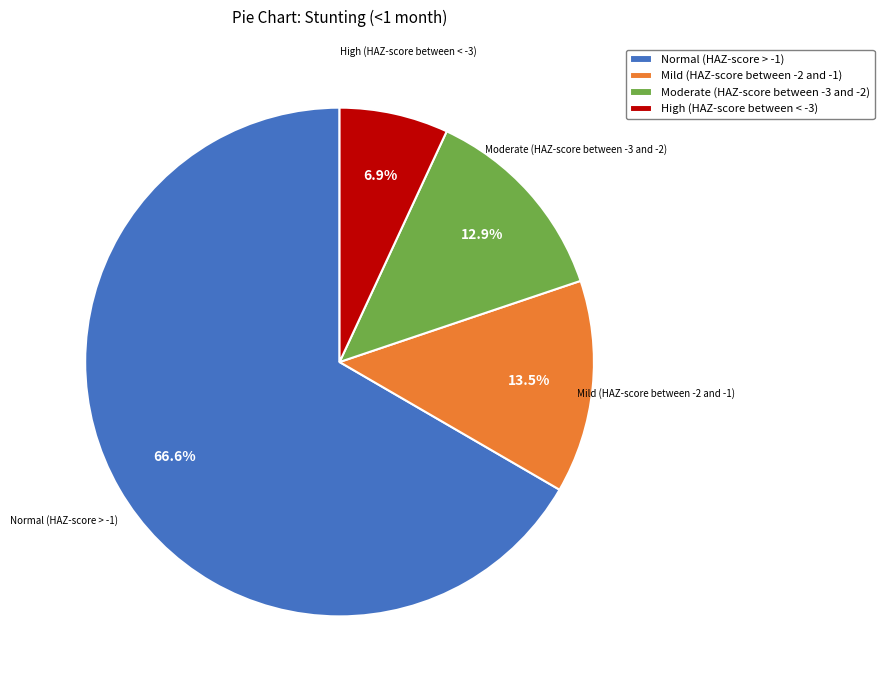

Rank the categories by value from lowest to highest.

High (HAZ-score between < -3), Moderate (HAZ-score between -3 and -2), Mild (HAZ-score between -2 and -1), Normal (HAZ-score > -1)